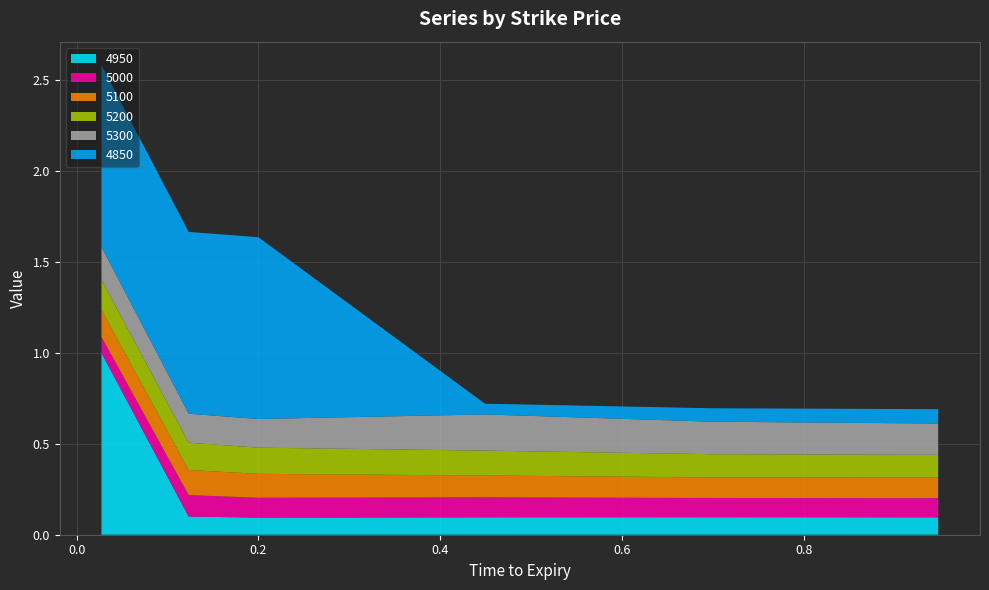

Reading left to right, list all the values displayed in this chart.

4950: 1.0	0.1	0.1	0.1	0.1	0.1
5000: 0.1	0.1	0.1	0.1	0.1	0.1
5100: 0.1	0.1	0.1	0.1	0.1	0.1
5200: 0.2	0.1	0.1	0.1	0.1	0.1
5300: 0.2	0.2	0.2	0.2	0.2	0.2
4850: 1.0	1.0	1.0	0.1	0.1	0.1